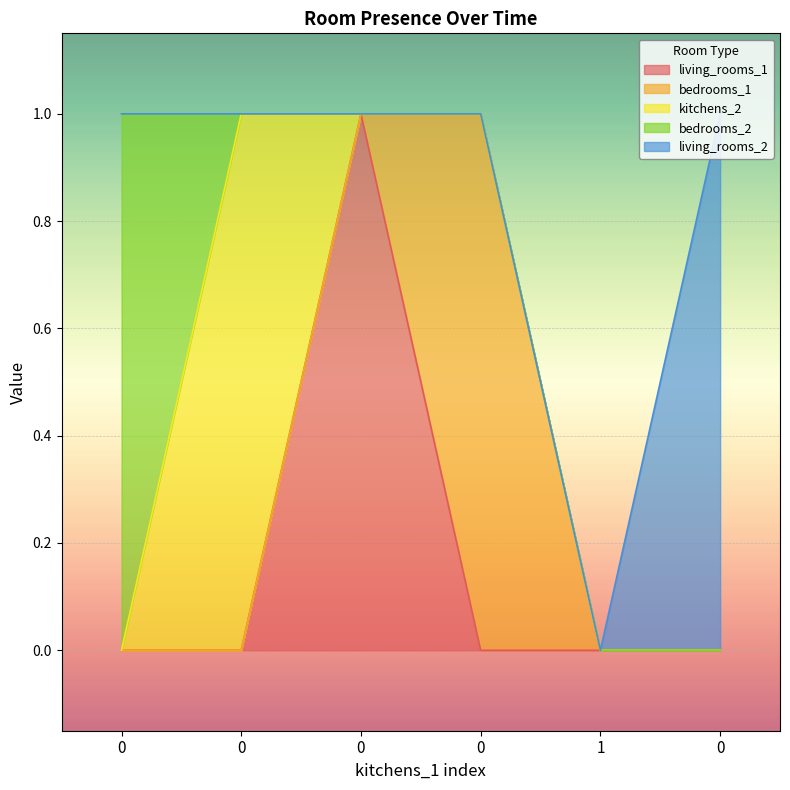

Which series changed the most between 0 and 1?

kitchens_2